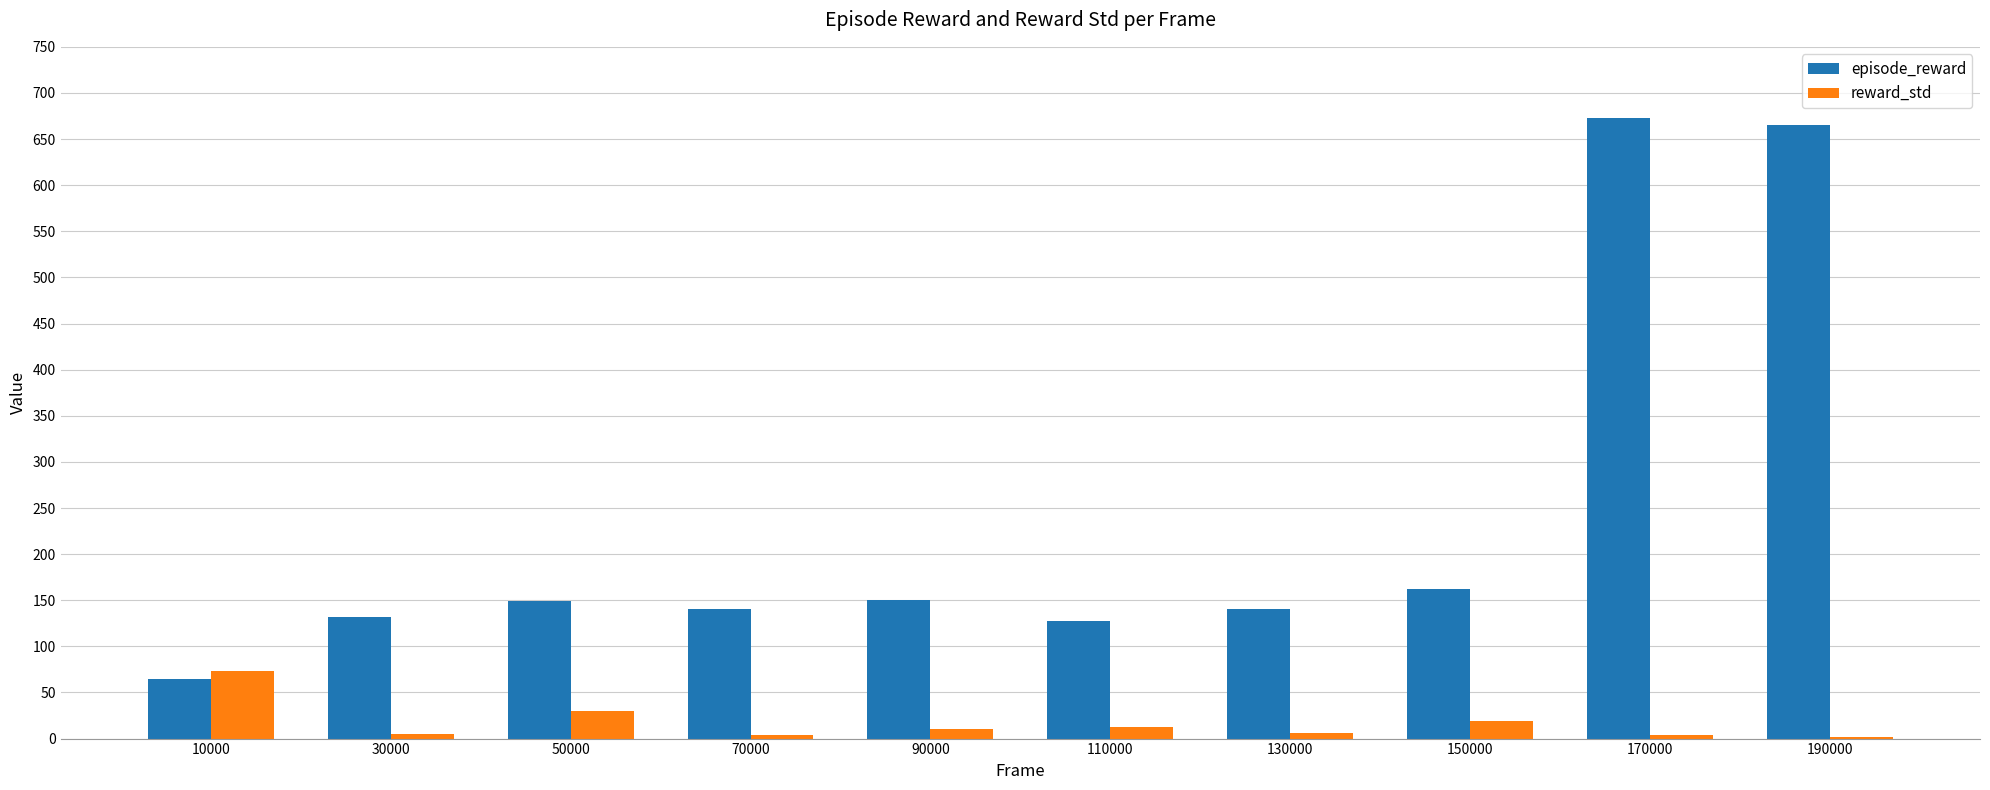

True or false: episode_reward has a value of 150.5 at 90000.

True